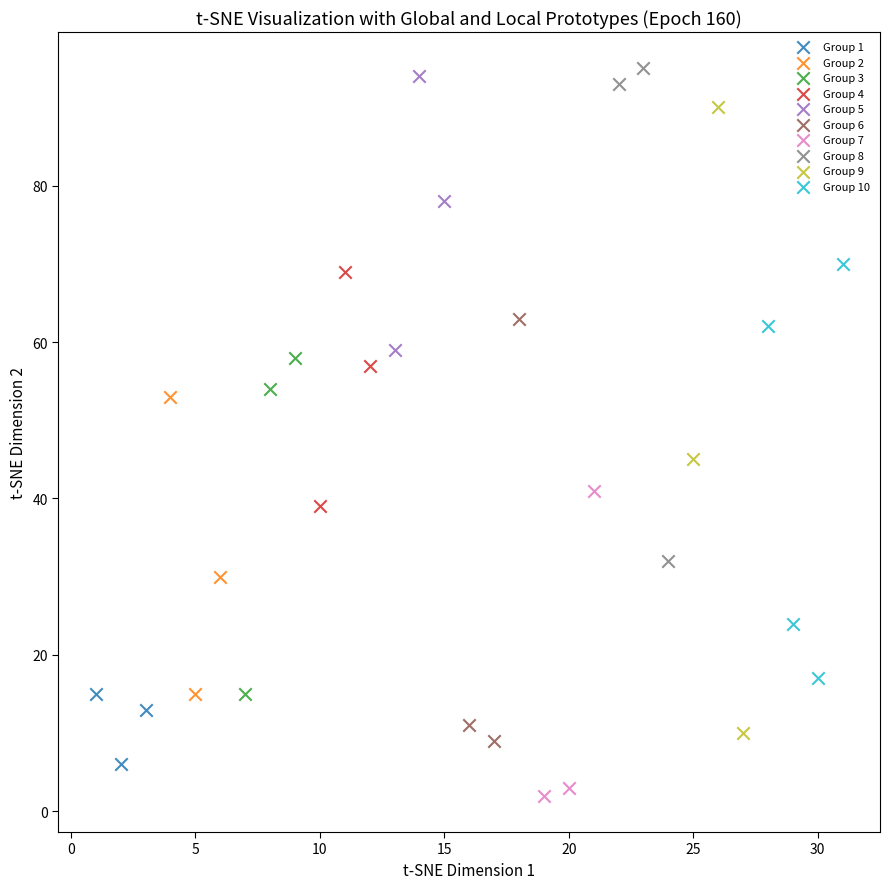

Which series has the widest spread of Y values?

Group 9